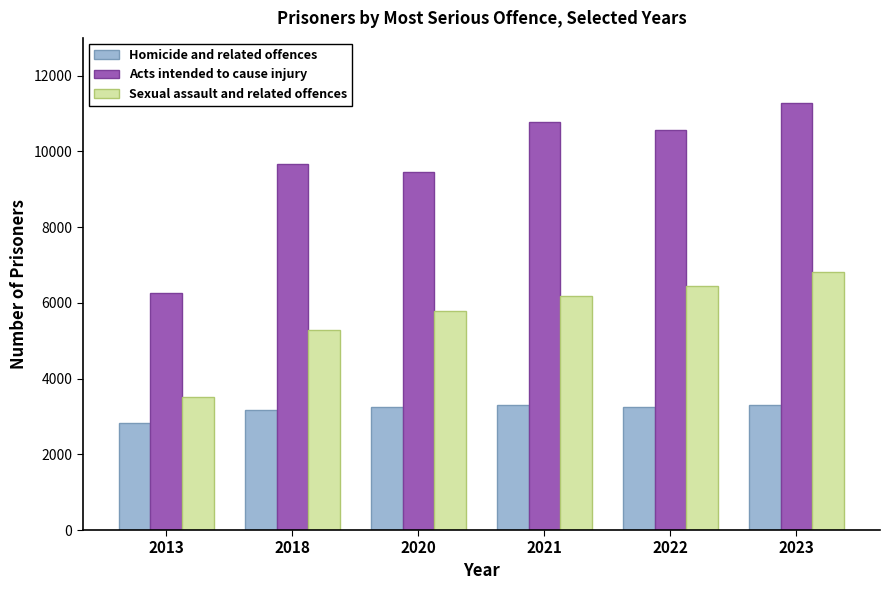

Which category has the lowest value in the Sexual assault and related offences series?

2013